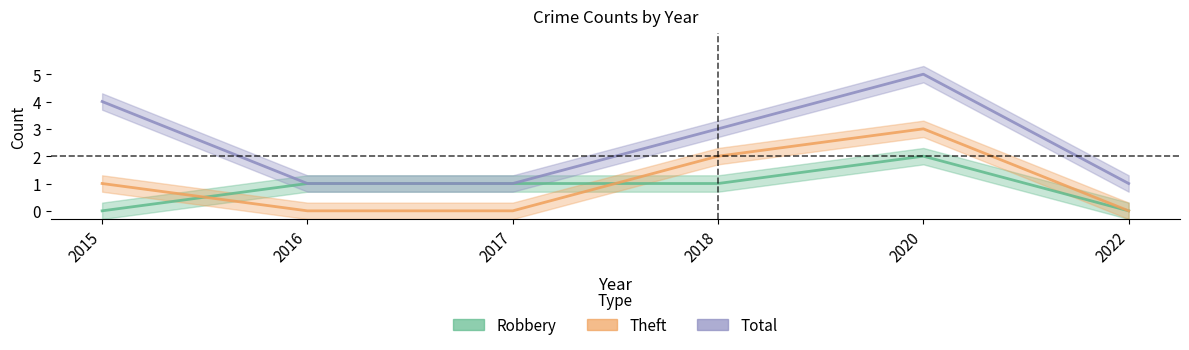

What is the difference between the maximum and minimum values in the Robbery series?

2